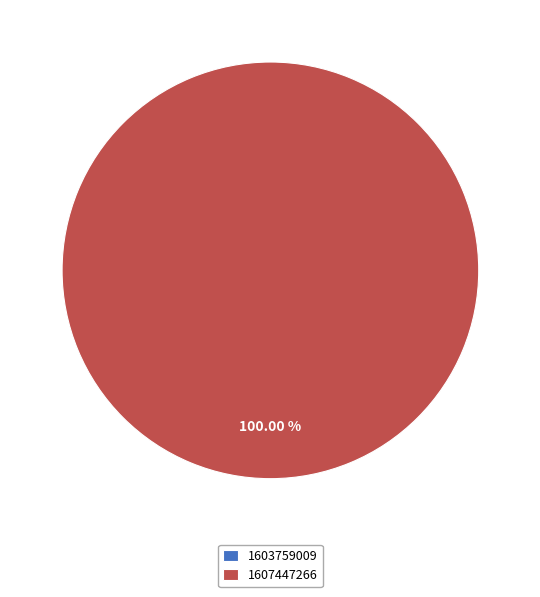

The 1603759009 slice represents 0% of the pie. True or false?

True